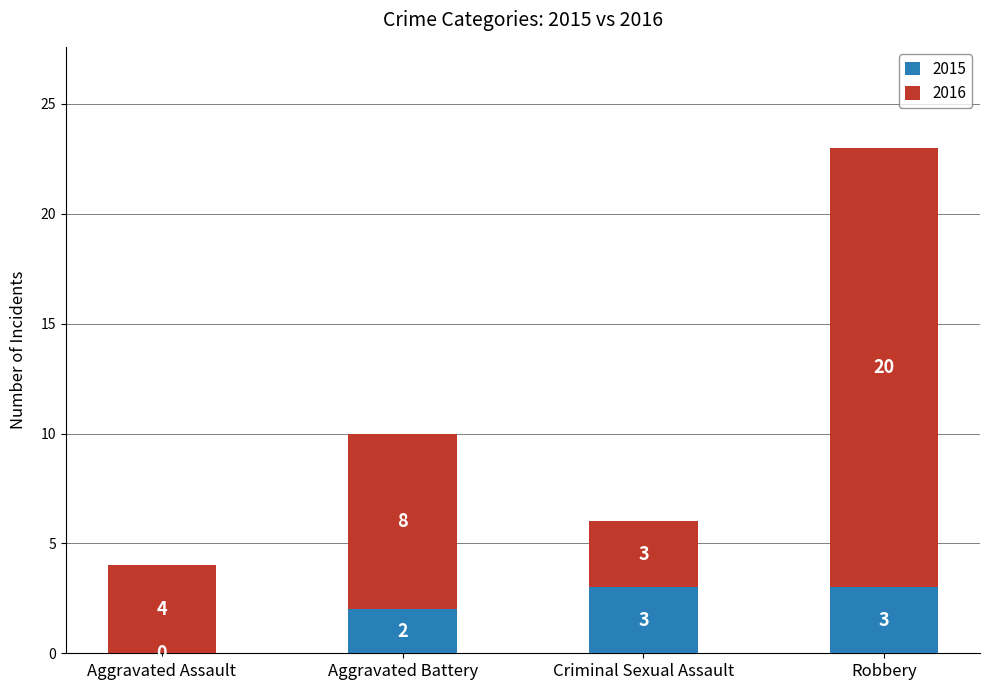

The 2015 series shows 3 at Criminal Sexual Assault. True or false?

True